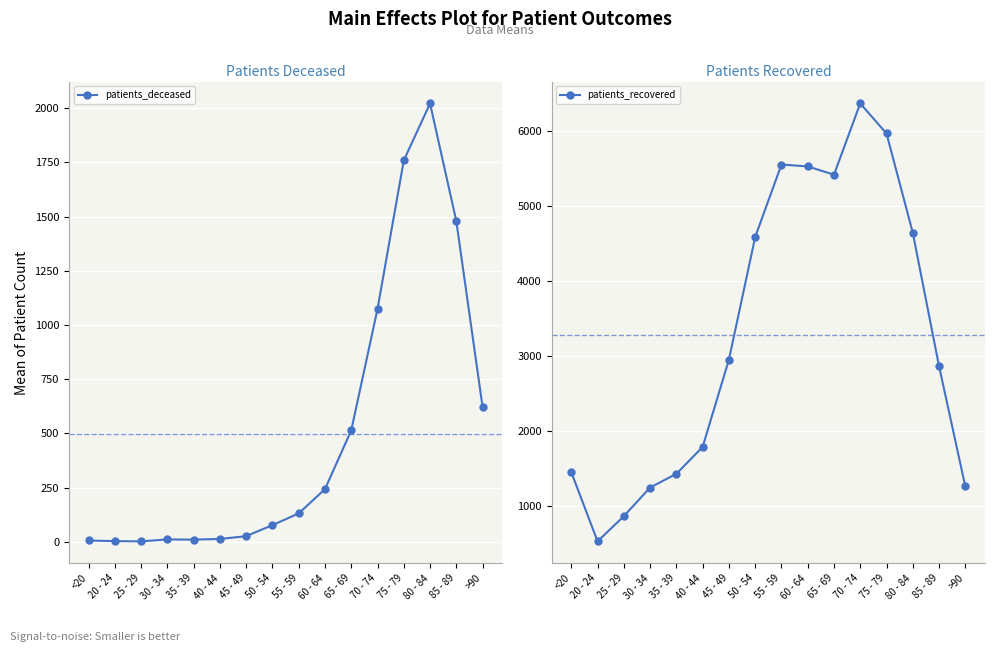

How many lines are shown in the chart?

2